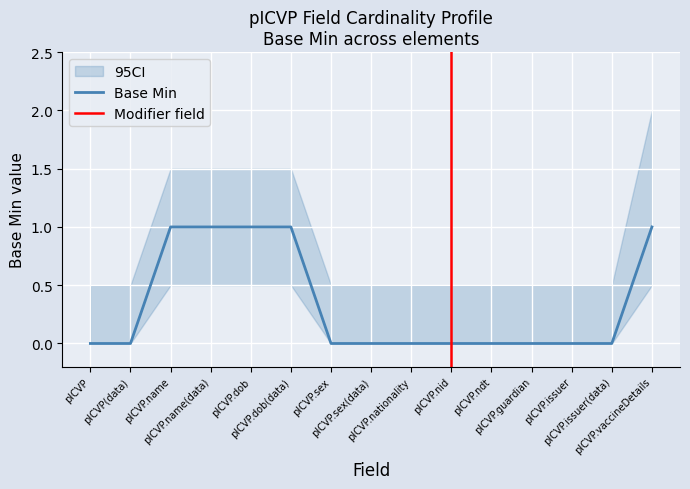

Is this an area chart (filled region under the line)?

No